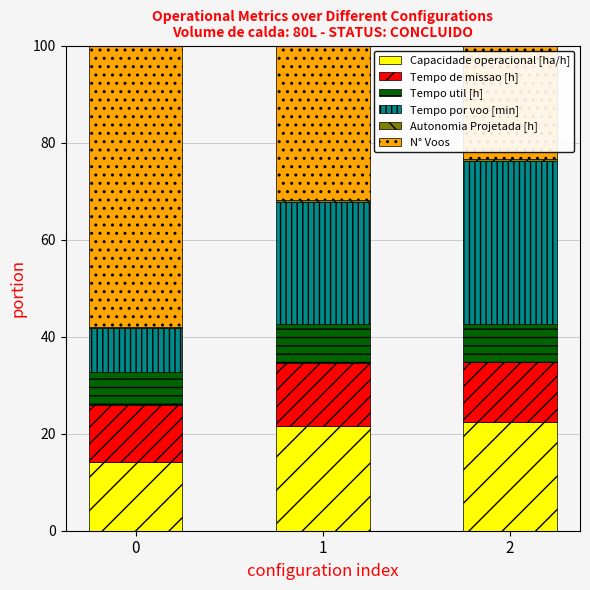

What is the maximum value for Capacidade operacional [ha/h]?

22.3